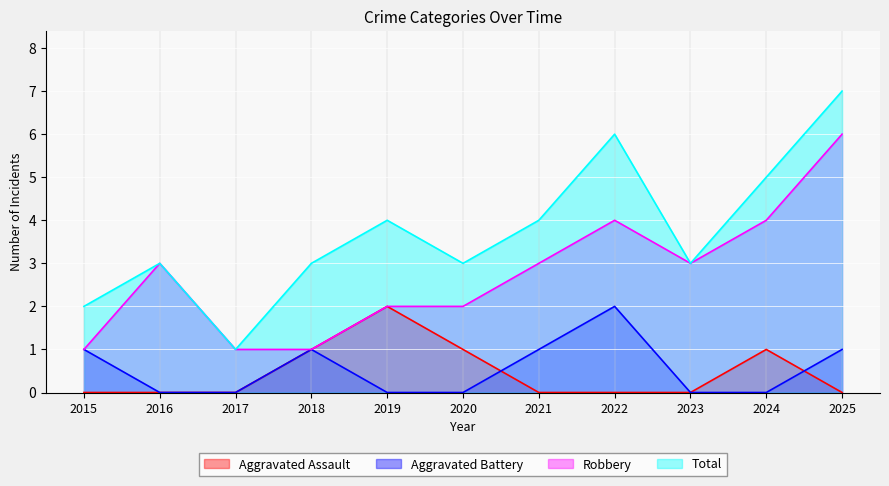

Read the Aggravated Assault value at 2024.

1